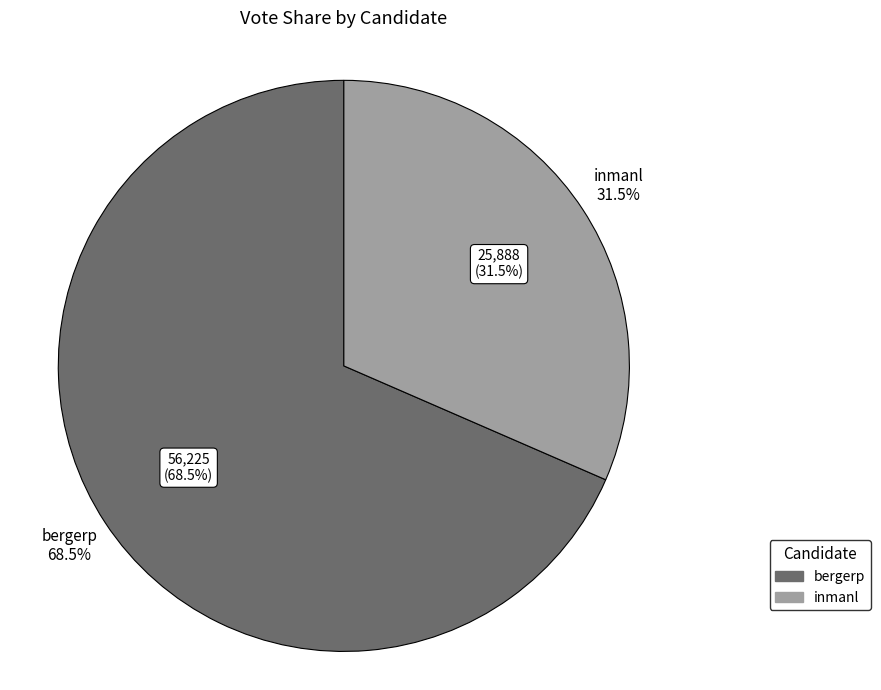

How many slices are in this pie chart?

2